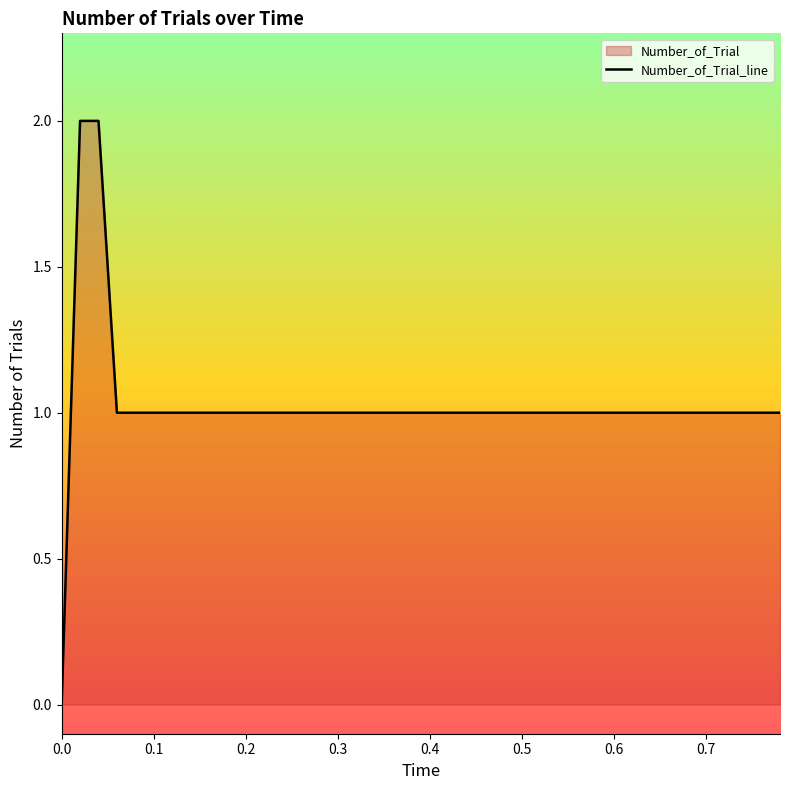

True or false: the data shows 1 at 0.2.

True